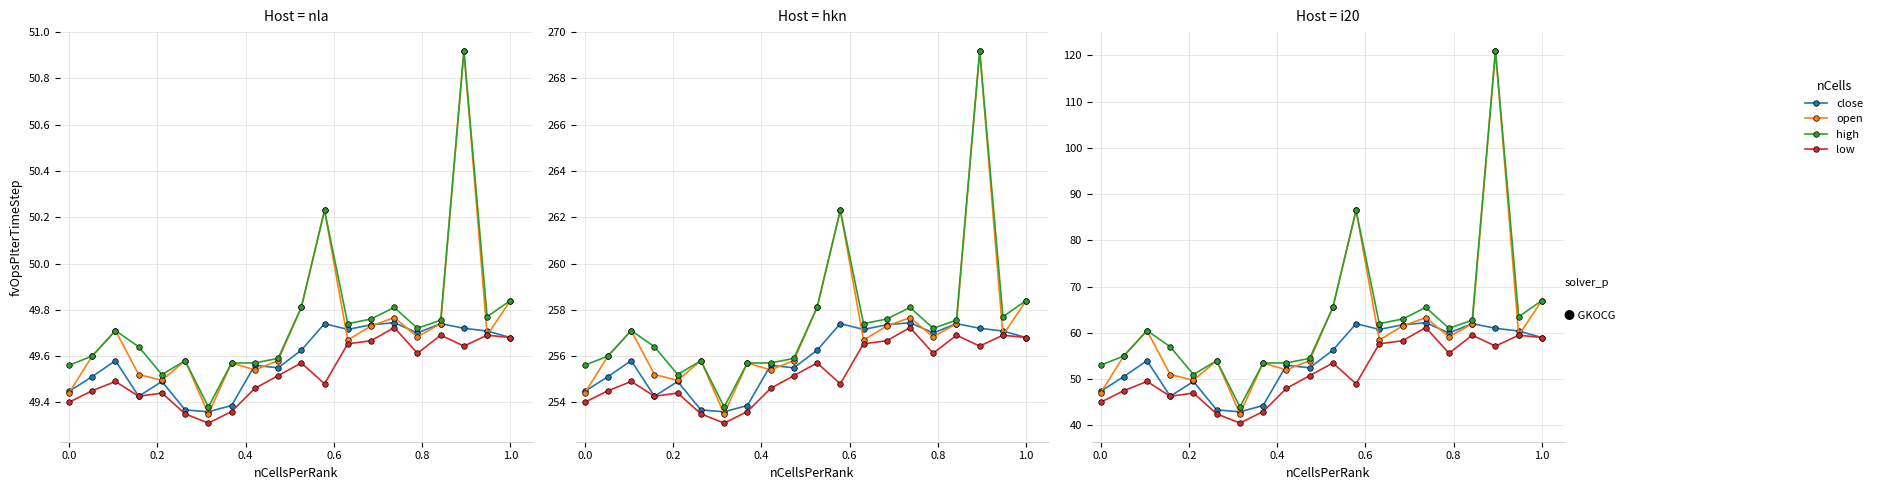

Reading left to right, extract all data points from this chart.

close: 47.3	50.5	54.0	46.3	49.5	43.4	43.0	44.3	53.0	52.4	56.2	62.0	60.7	61.7	62.2	60.0	62.0	61.0	60.4	59.0
open: 47.0	55.0	60.5	51.0	49.8	54.0	42.5	53.5	52.0	54.0	65.5	86.5	58.5	61.5	63.3	59.1	62.0	121.0	59.5	67.0
high: 53.0	55.0	60.5	57.0	51.0	54.0	44.0	53.5	53.5	54.5	65.5	86.5	62.0	63.0	65.5	61.0	62.7	121.0	63.5	67.0
low: 45.0	47.5	49.5	46.3	47.0	42.5	40.5	43.0	48.0	50.8	53.5	49.0	57.6	58.3	61.1	55.6	59.5	57.2	59.5	59.0